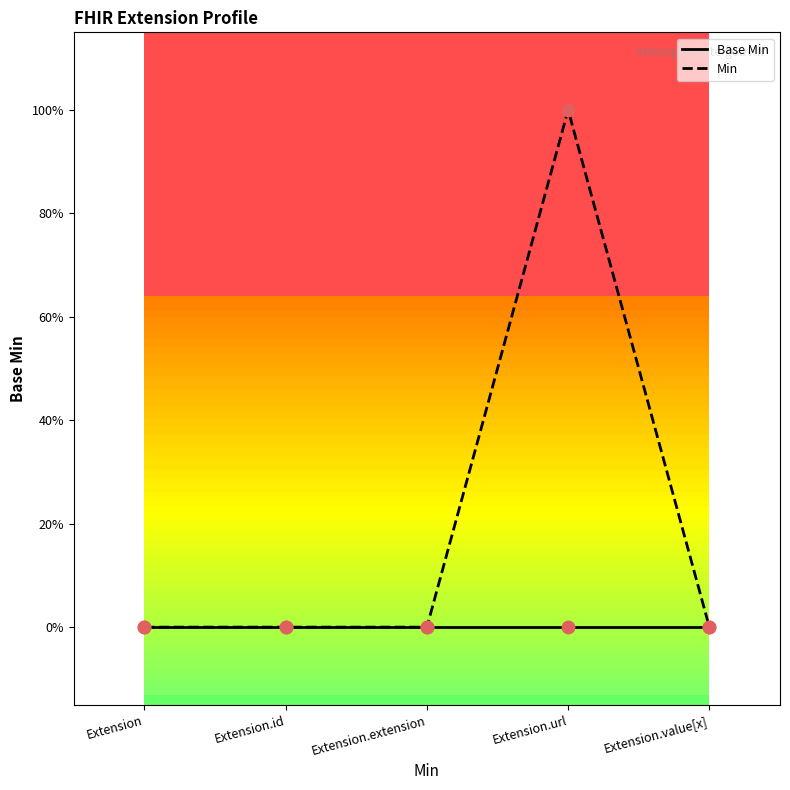

Which series has the largest total across all categories?

Min